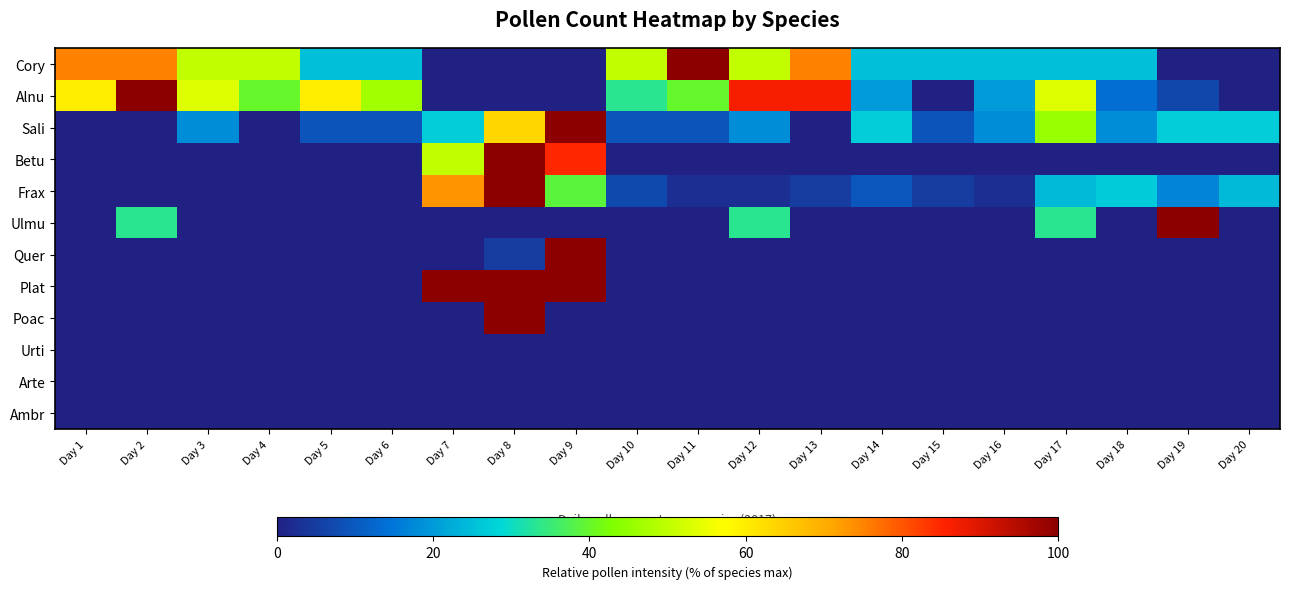

How many distinct data groups are displayed?

12